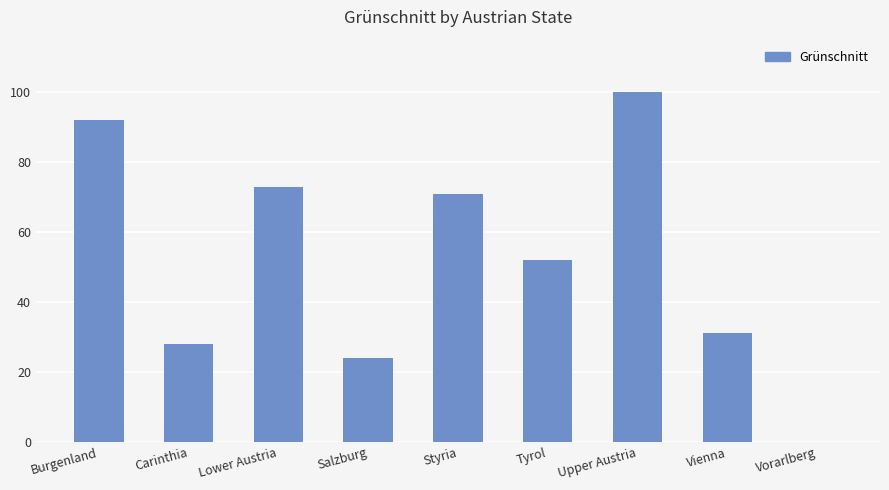

What is the average value?

52